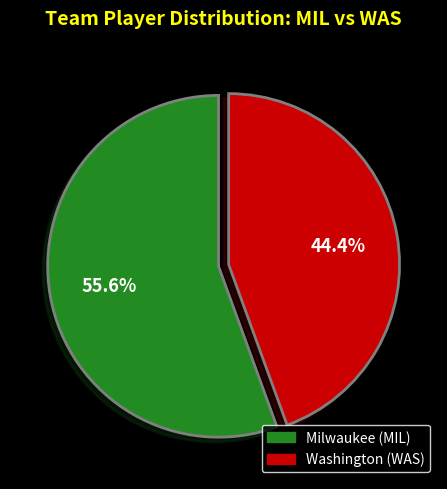

Which category has the smallest portion of the pie?

Washington (WAS)